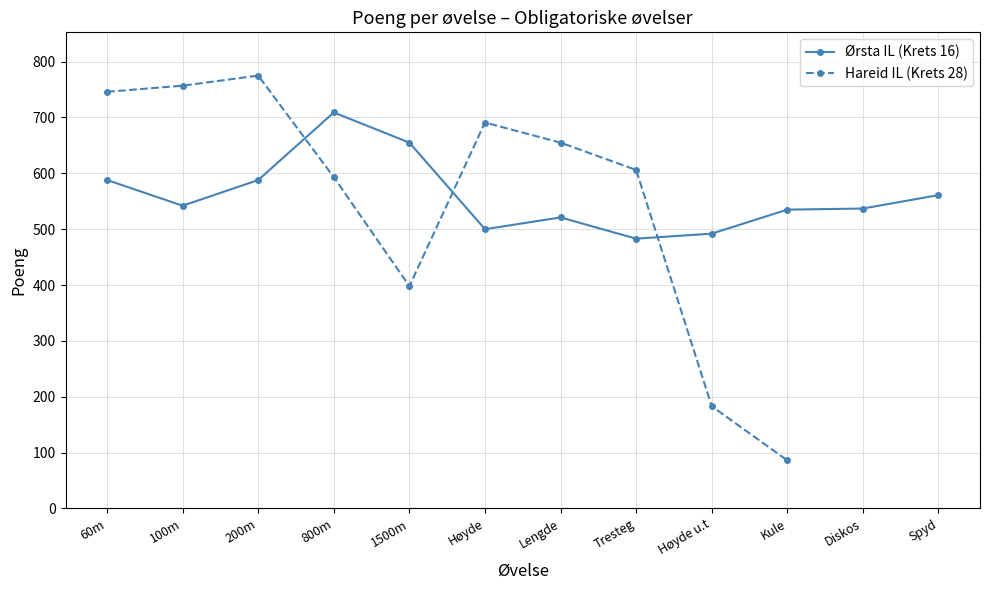

True or false: Ørsta IL (Krets 16) has a value of 815 at Lengde.

False